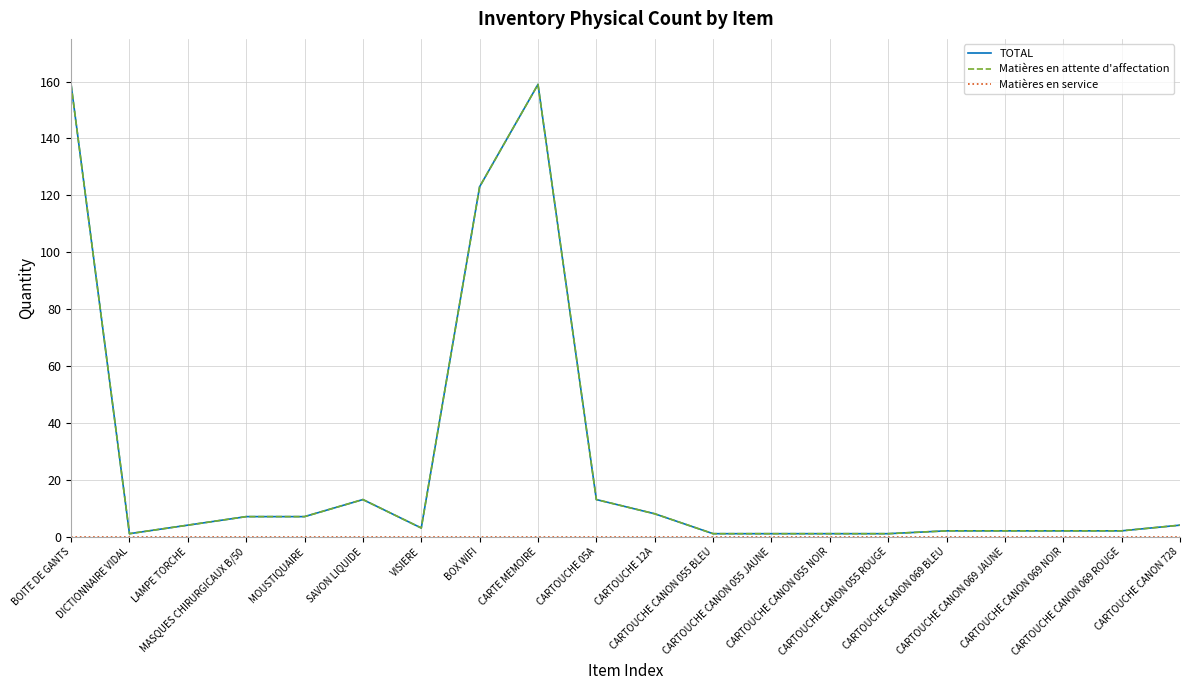

Does the chart display data point markers on the line(s)?

No